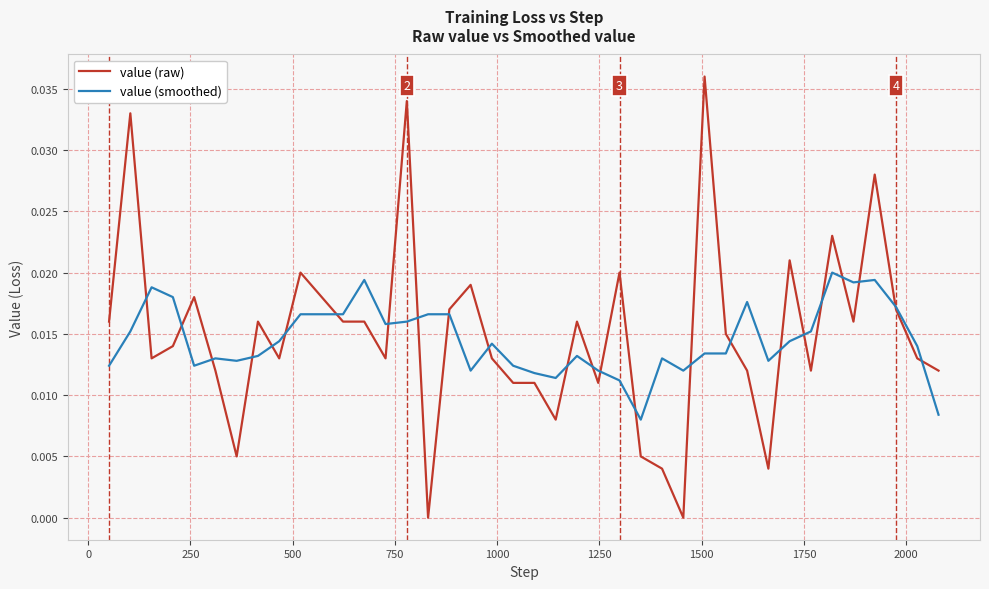

Rank the series by their maximum value, from highest to lowest.

value (raw), value (smoothed)